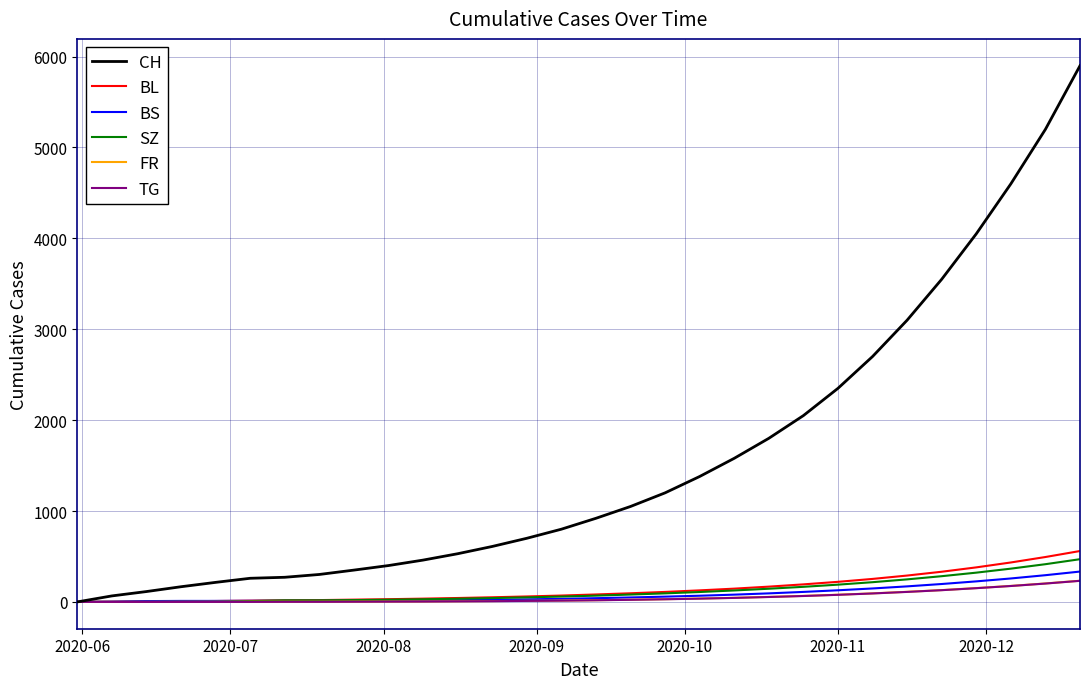

What is the greatest value displayed?

5900